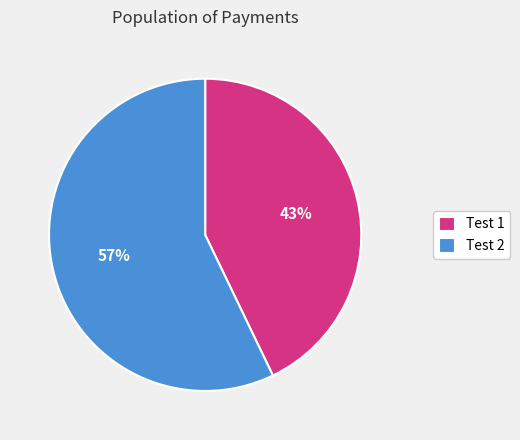

What is the ratio of the value at Test 2 to the value at Test 1?

1.3